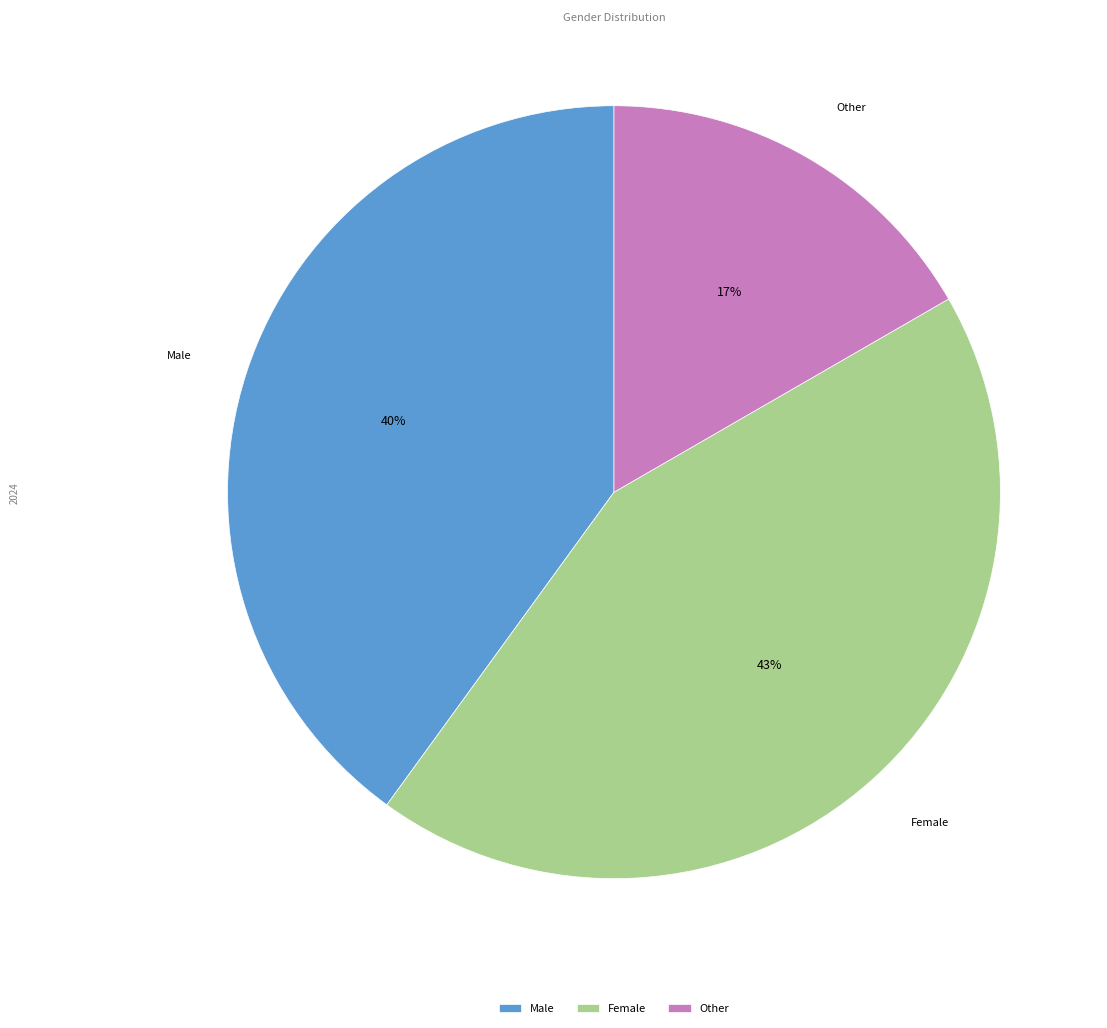

Which slice is the largest?

Female